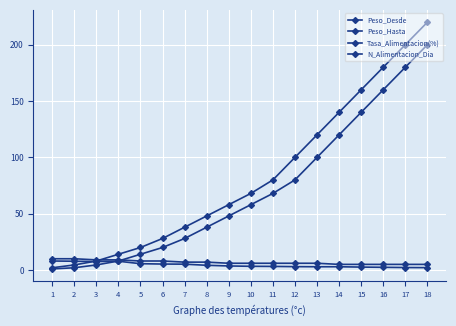

Which series changed the most between 2 and 18?

Peso_Hasta